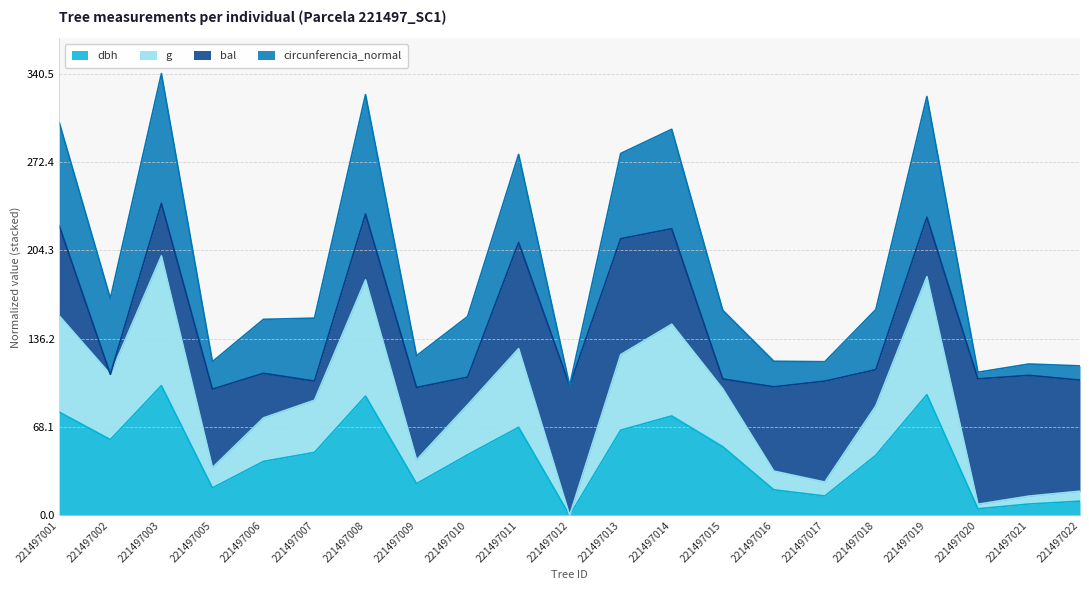

Reading right to left, list all the values displayed in this chart.

dbh: 10.9	8.8	5.1	93.1	46.4	15.0	19.7	52.9	76.6	65.7	0.0	67.9	46.7	24.5	92.0	48.5	41.6	21.2	100.0	58.4	79.6
g: 18.7	14.9	8.6	184.0	84.4	25.7	34.2	97.6	147.3	123.9	0.0	128.5	85.2	42.8	181.5	88.8	75.1	36.8	200.0	108.7	153.7